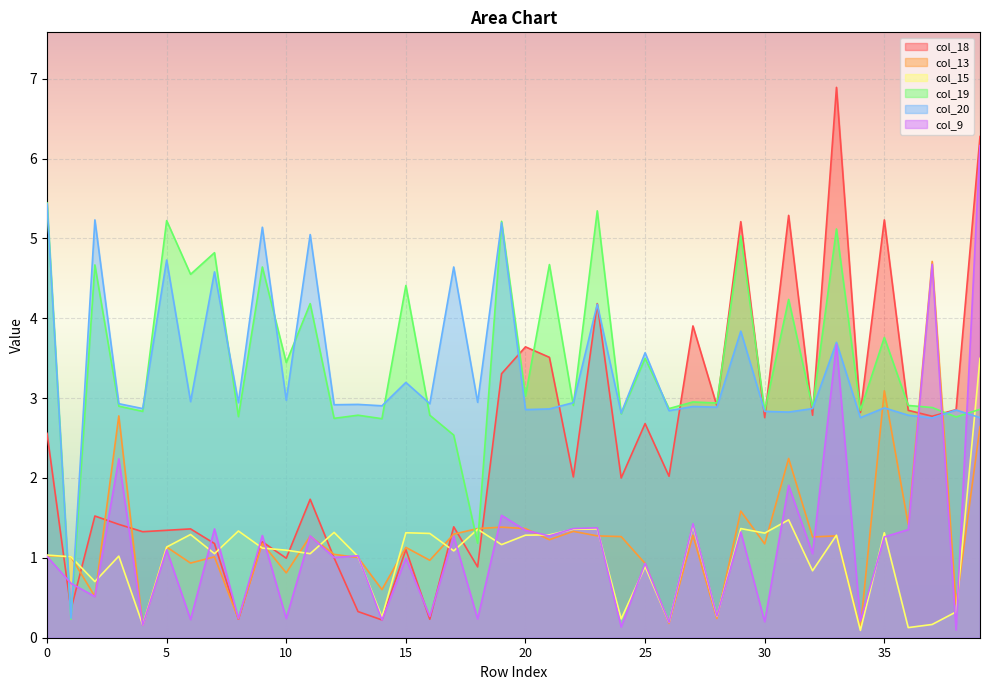

At which label does col_19 reach its minimum?

1